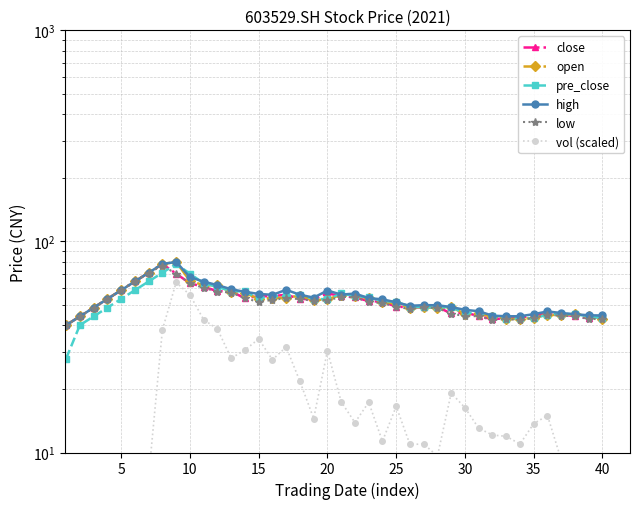

How many lines are shown in the chart?

6